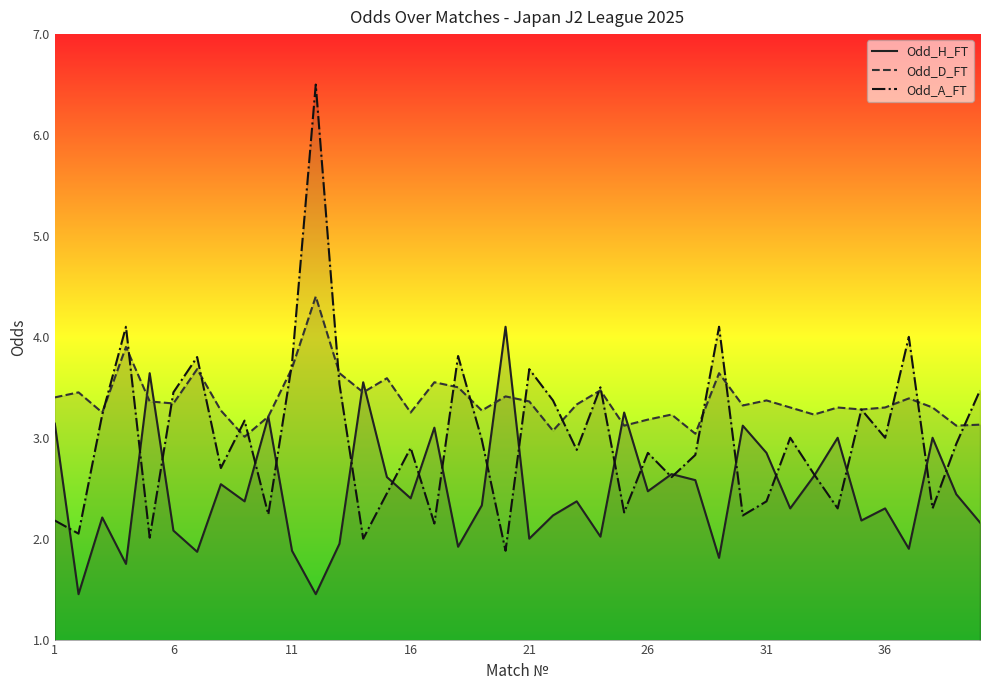

True or false: Odd_D_FT has more than 0 points higher than both neighbors.

True